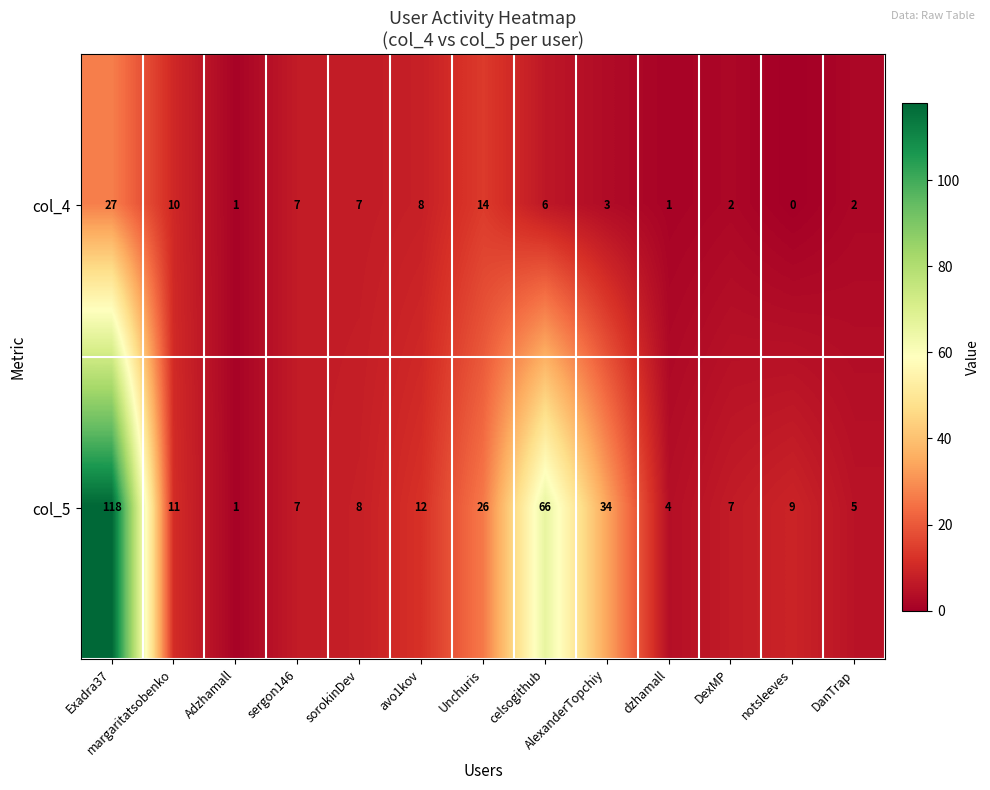

At which label does col_4 first exceed 6?

Exadra37